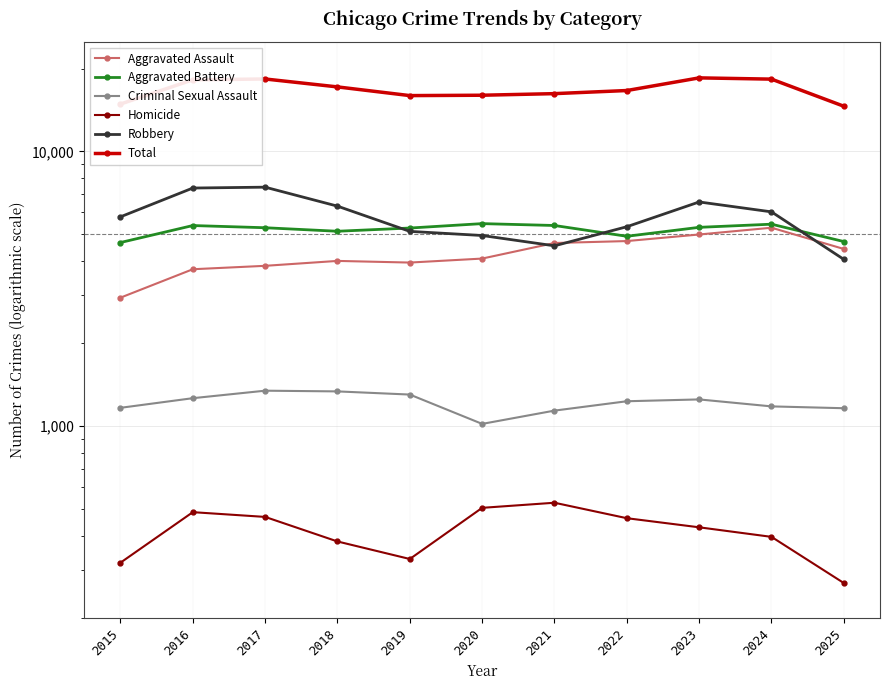

Rank the categories by Robbery value from highest to lowest.

2017, 2016, 2023, 2018, 2024, 2015, 2022, 2019, 2020, 2021, 2025